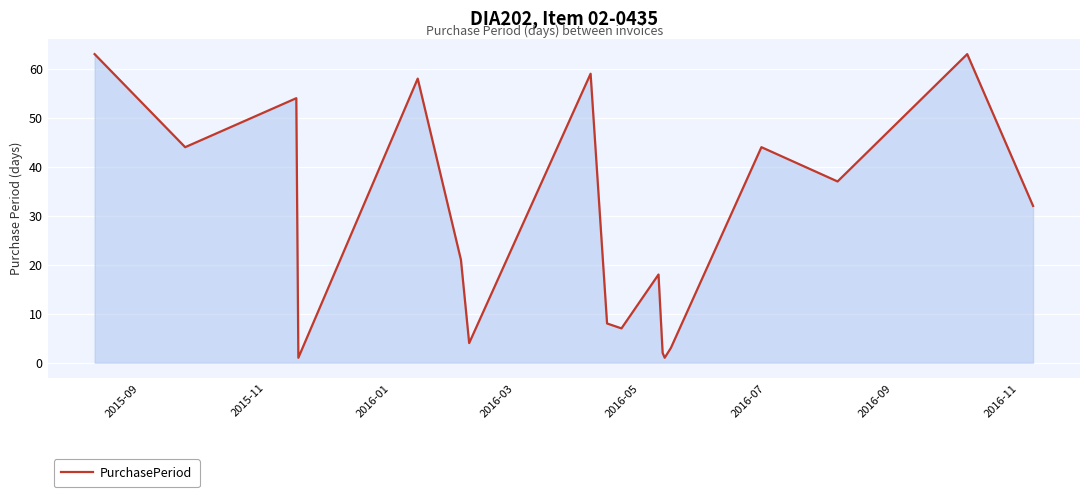

Does the chart display data point markers on the line(s)?

No